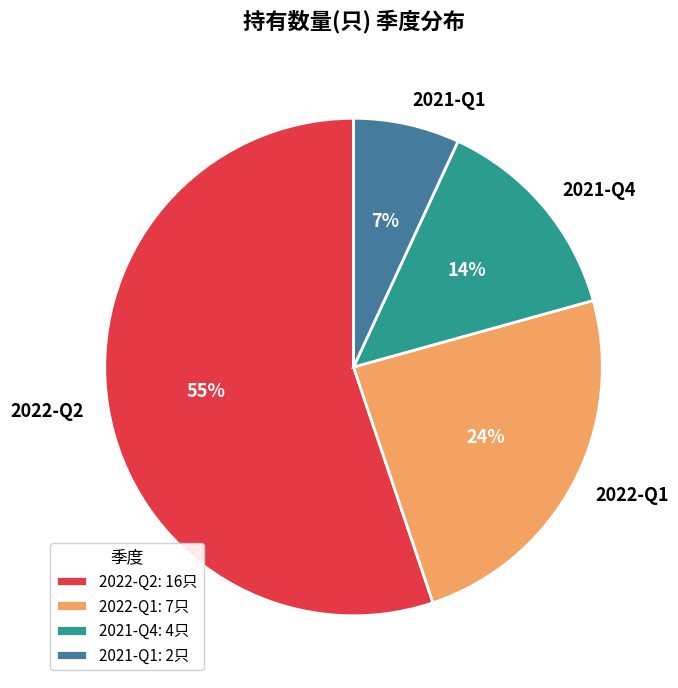

To the nearest percent, what is the average slice percentage?

25%